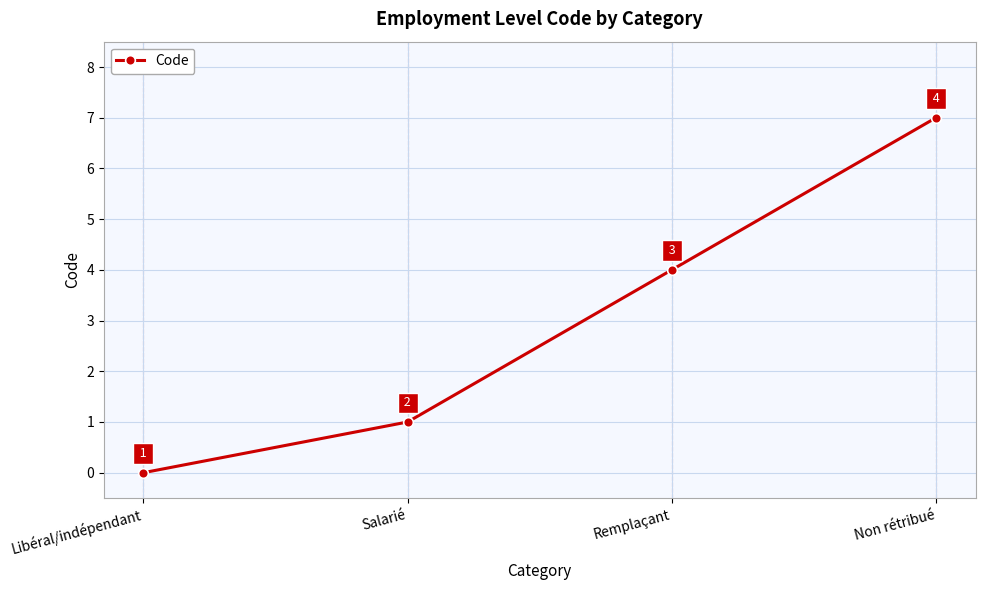

Reading left to right, extract all data points from this chart.

0	1	4	7